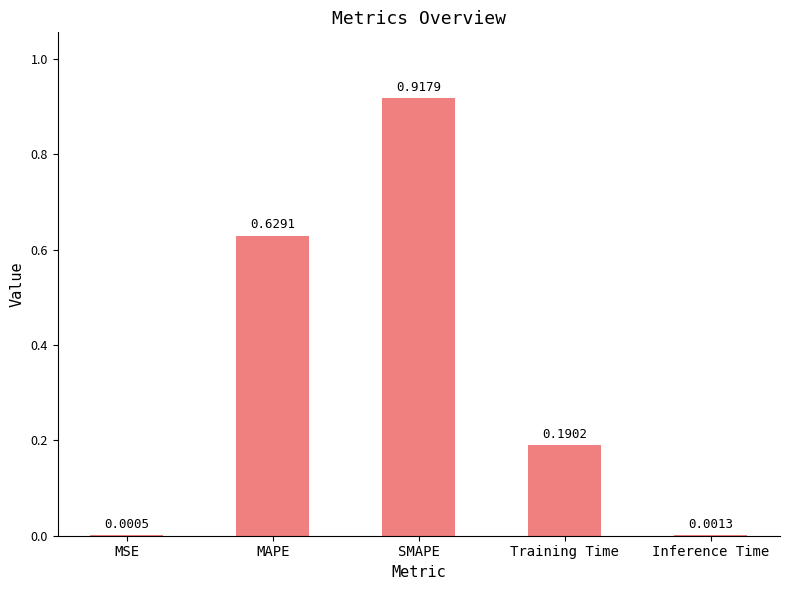

How many categories are shown in the chart?

5